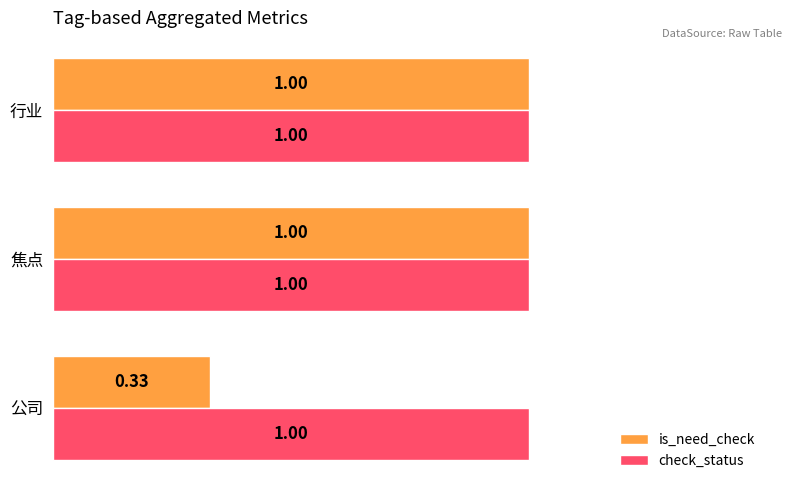

What is the total value across all series at 焦点?

2.0